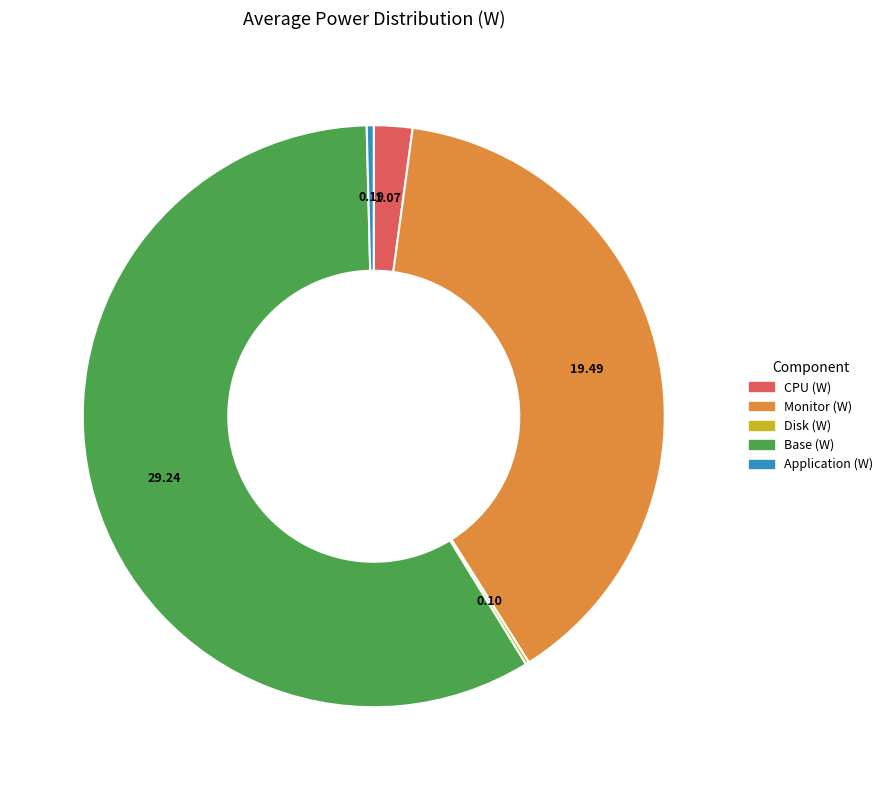

Is there a majority slice in this chart?

Yes